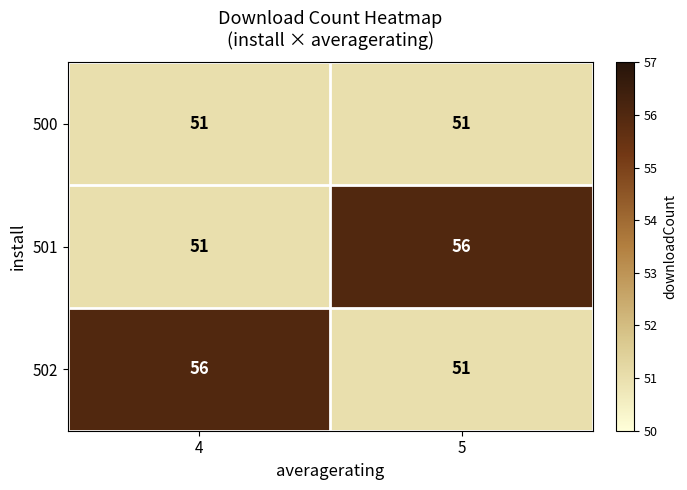

At which label is 501 closest to 53?

4